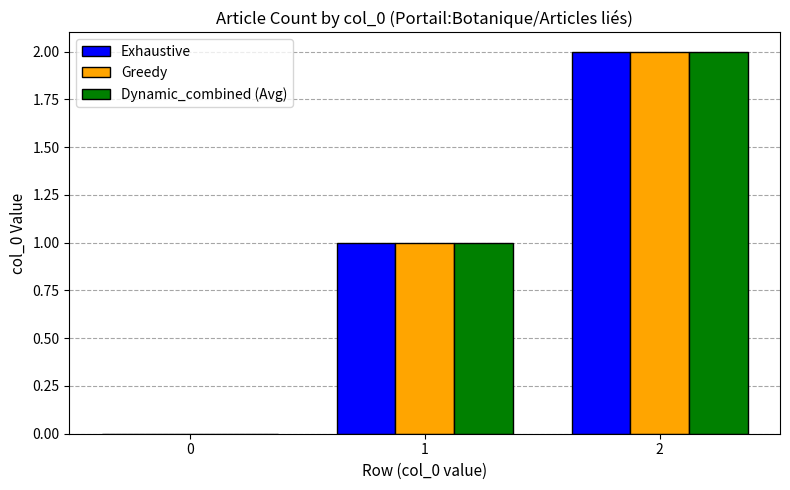

Are the bars grouped side by side (vs. stacked)?

Yes